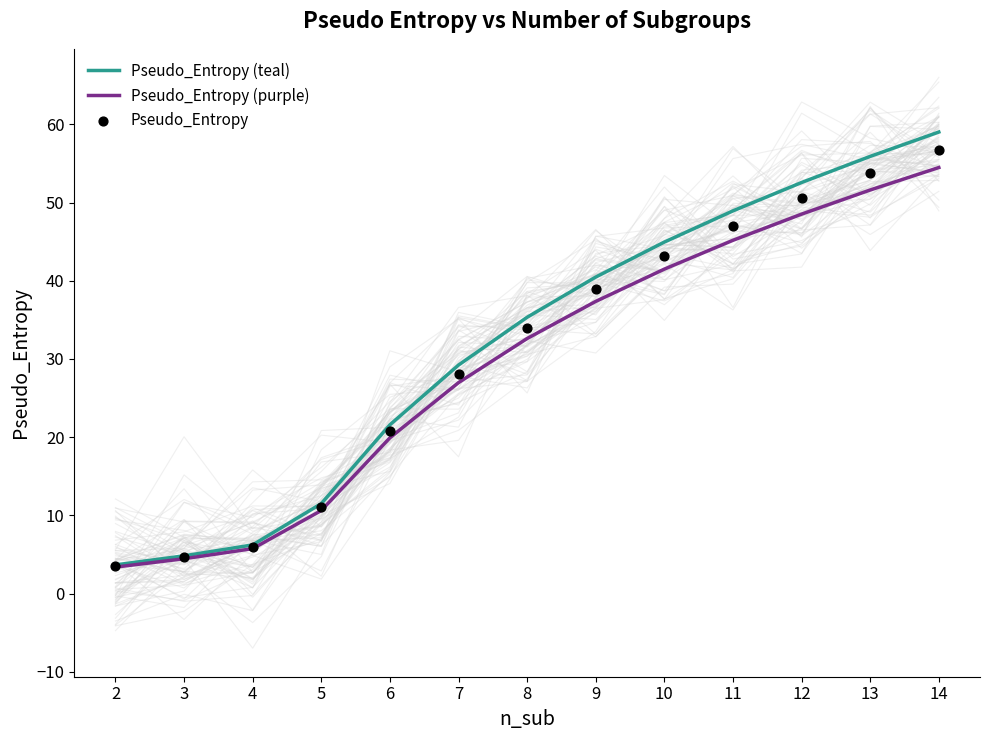

Which series contains the lowest Y value?

Pseudo_Entropy (purple)